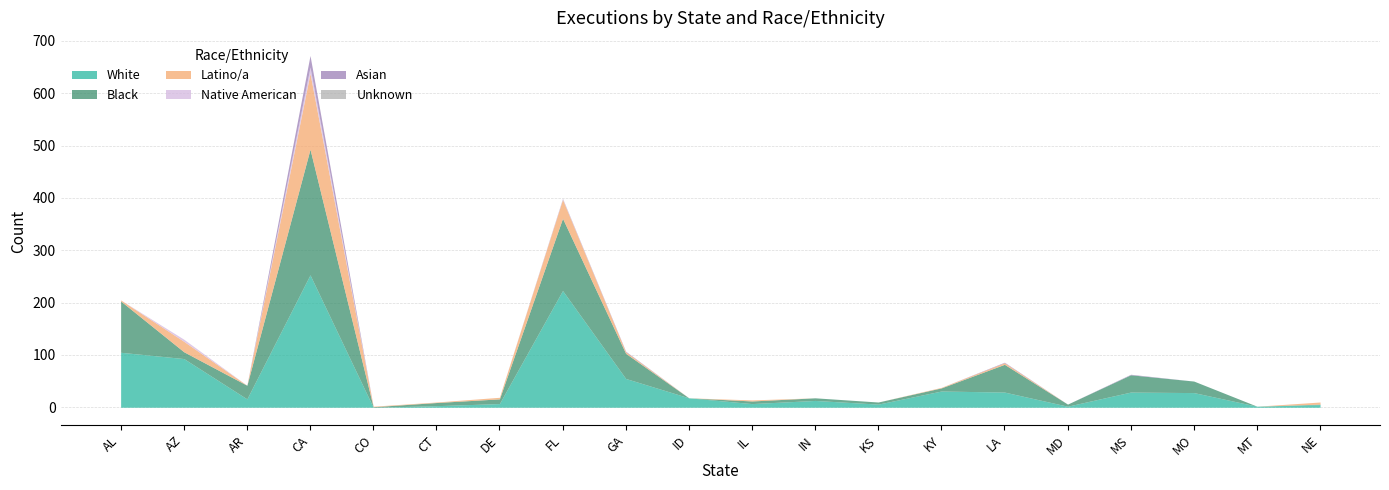

The Latino/a series shows 1 at CT. True or false?

False